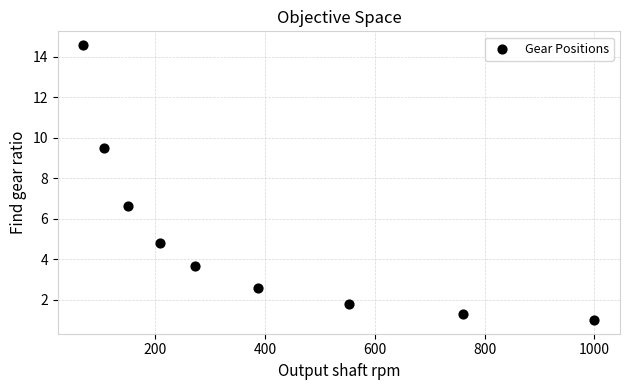

What is the average Y value?

5.1